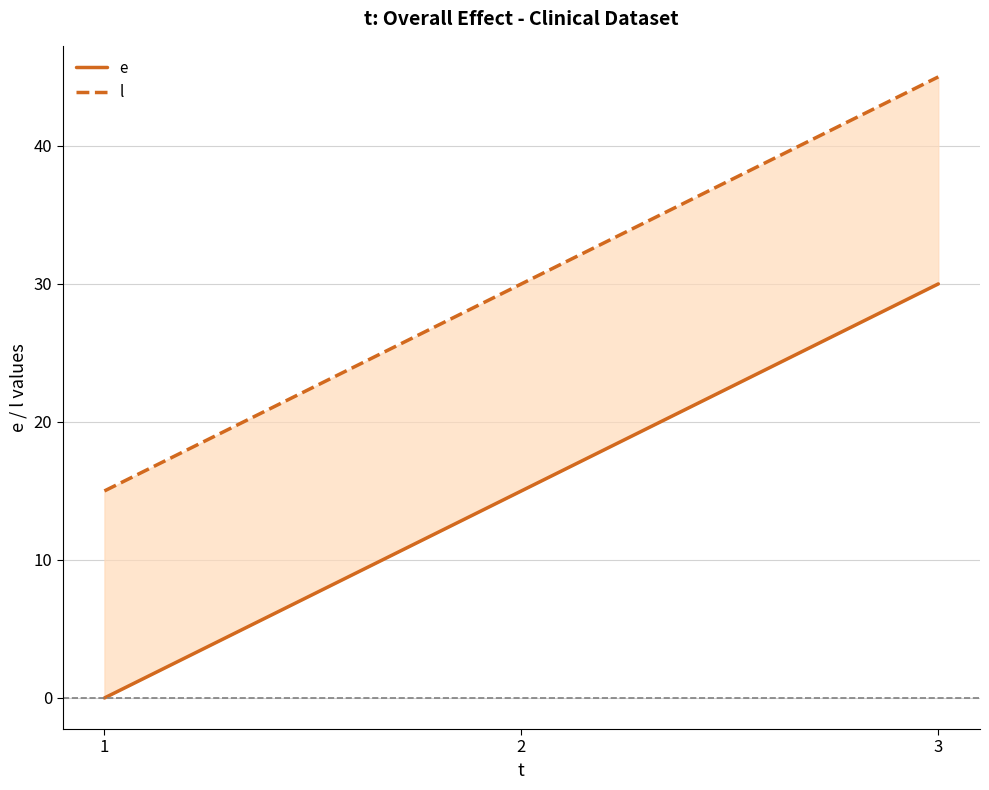

Reading left to right, list all the values displayed in this chart.

e: 1=0	2=15	3=30
l: 1=15	2=30	3=45